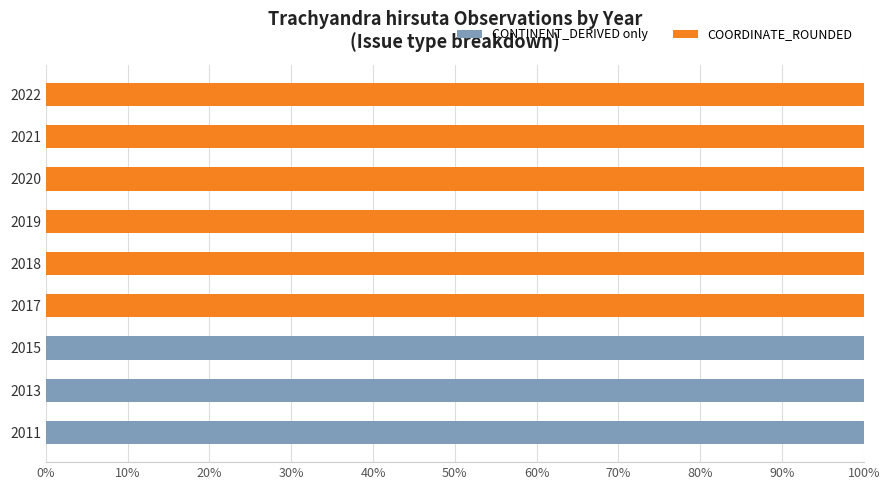

What is the sum of the CONTINENT_DERIVED only values at 2018 and 2015?

100